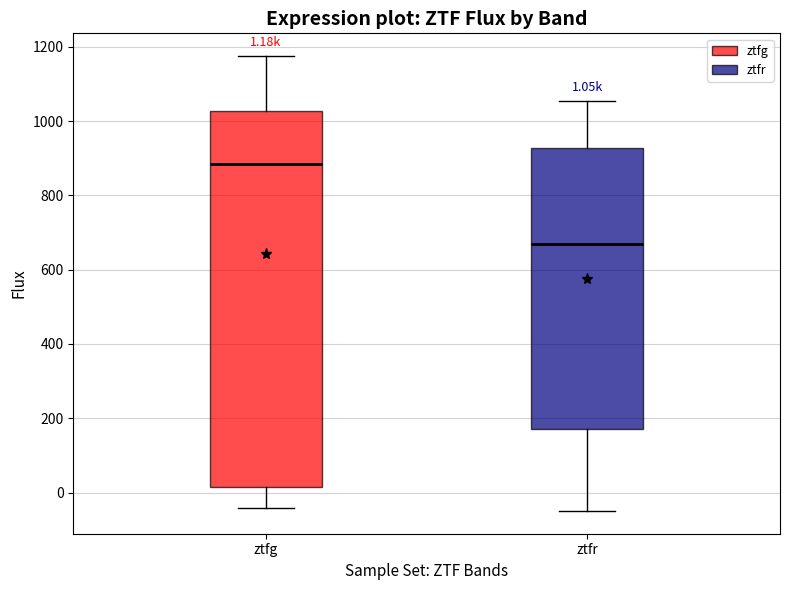

Which box has the lowest median line?

ztfr